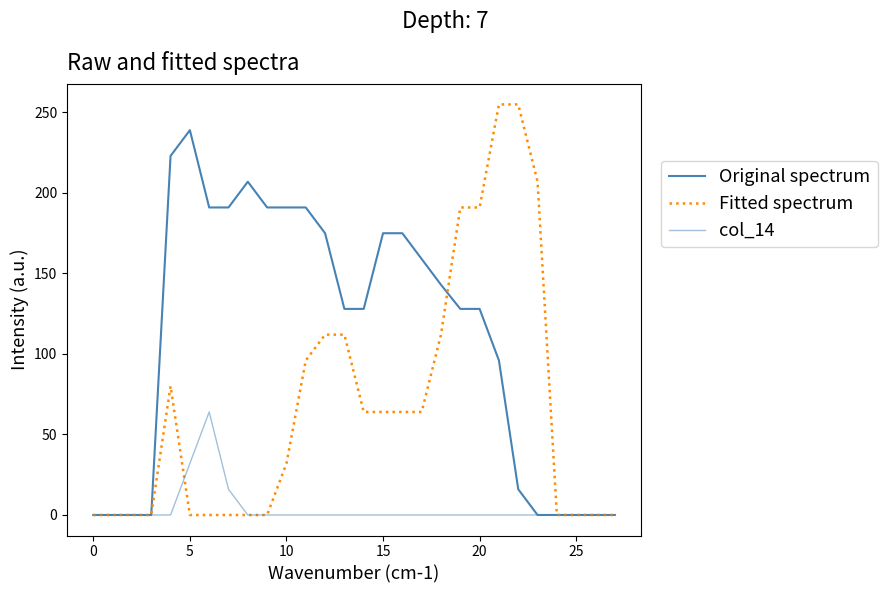

Does the chart display data point markers on the line(s)?

No